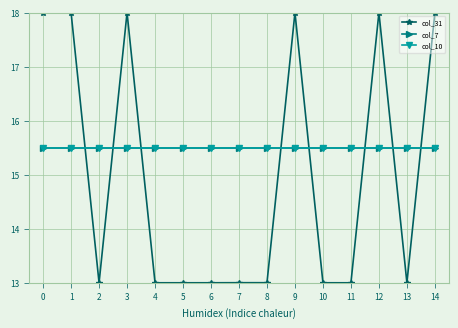

What are all the series names shown in the legend?

col_31, col_7, col_10